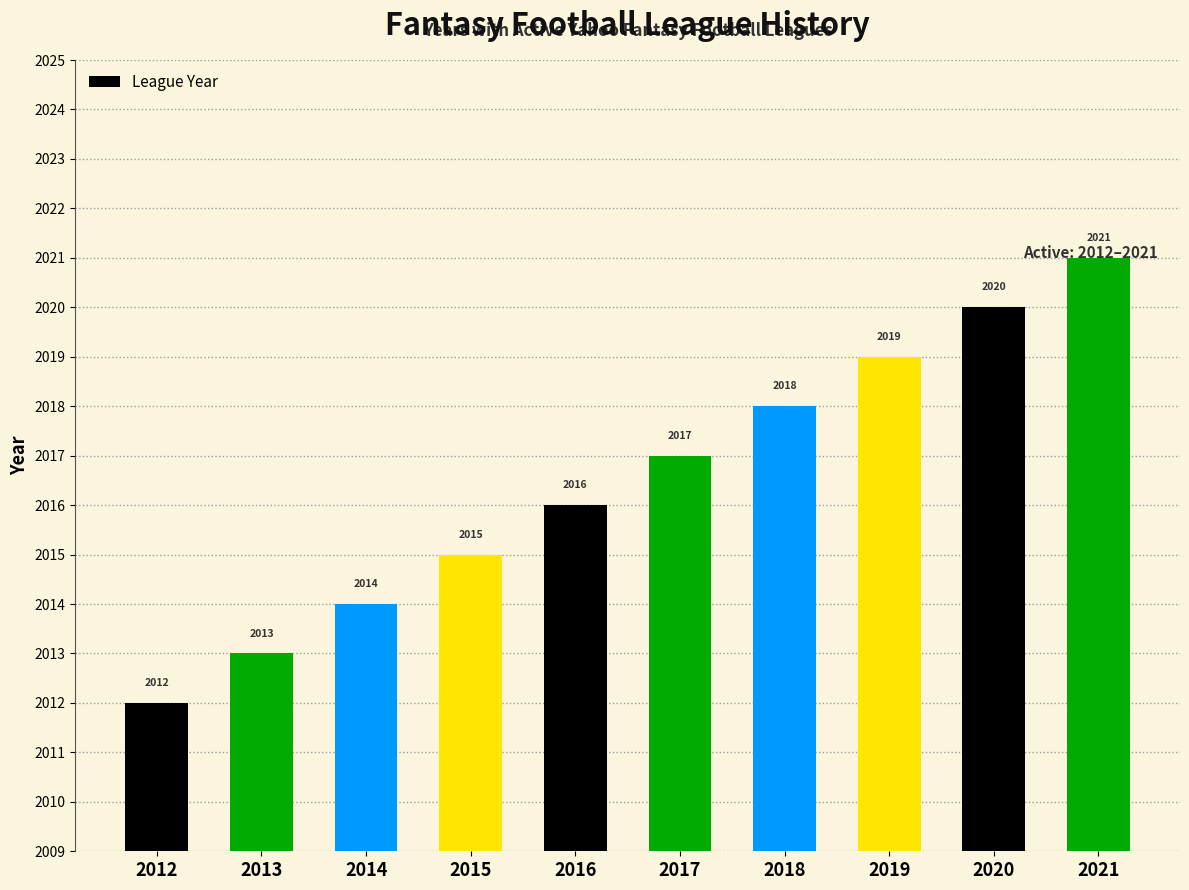

The chart shows a value of 2017 at 2017. True or false?

True